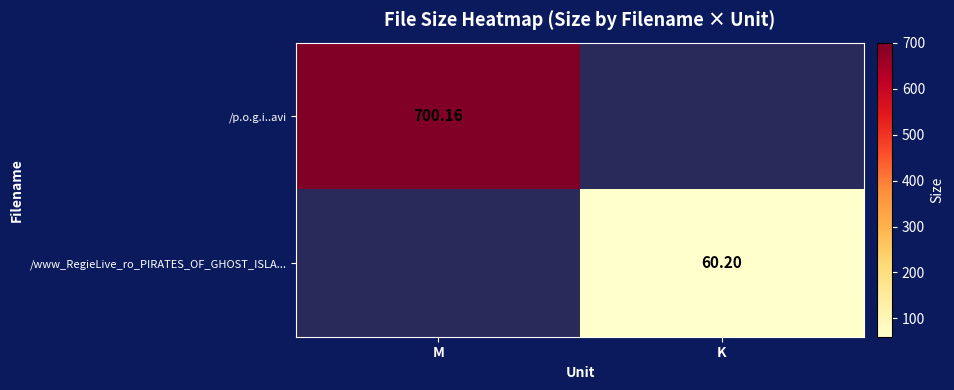

How many data points in /www_RegieLive_ro_PIRATES_OF_GHOST_ISLA... are above 60?

1